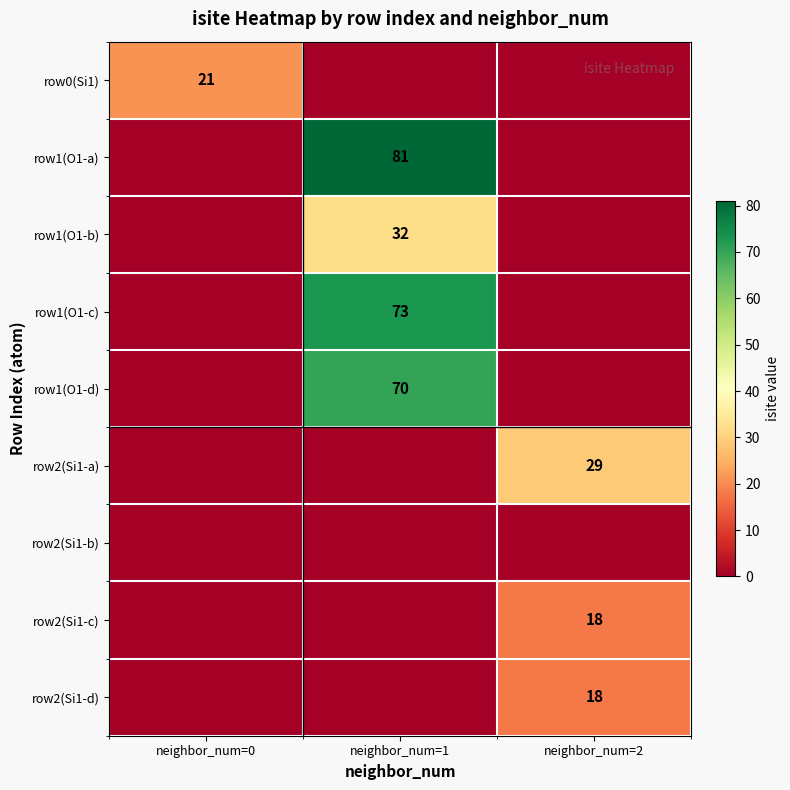

True or false: row1(O1-a) has a value of 81 at neighbor_num=1.

True